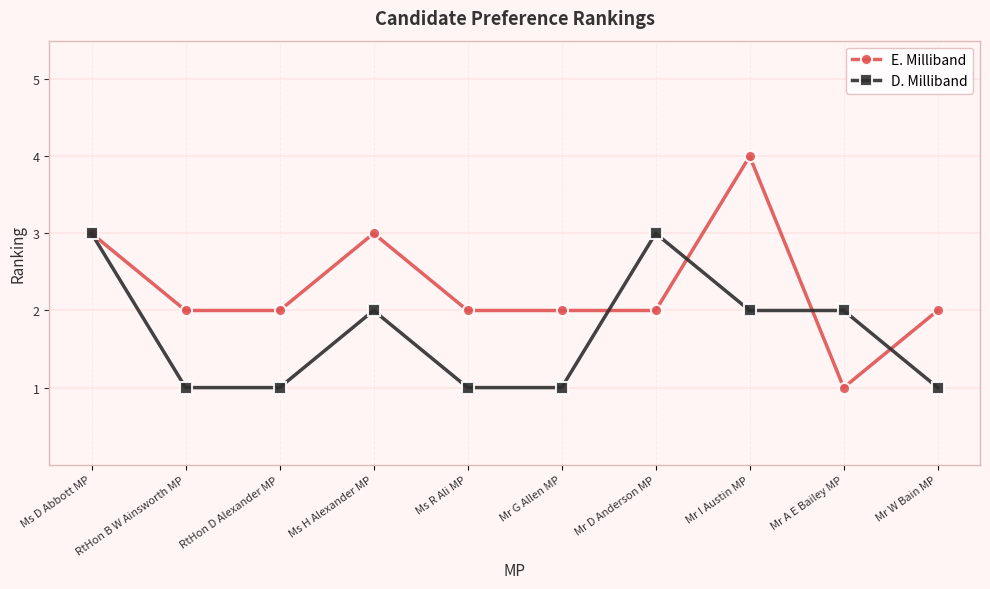

What are all the series names shown in the legend?

E. Milliband, D. Milliband